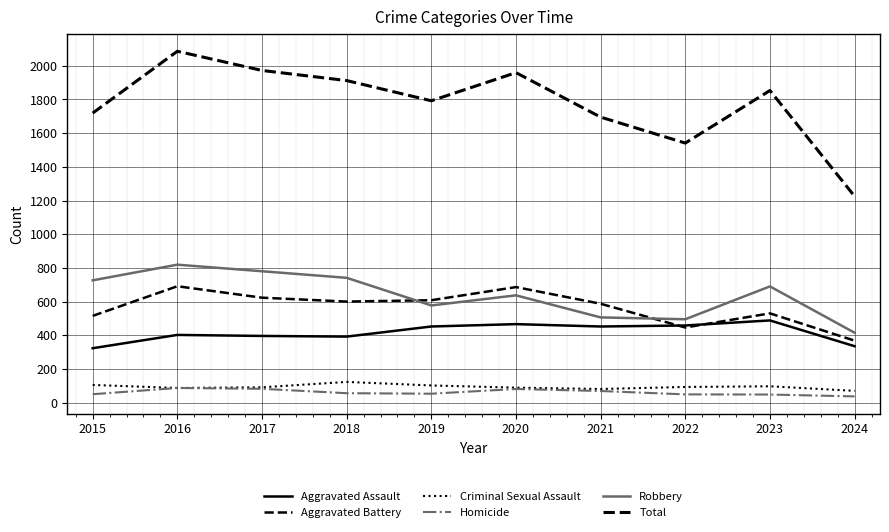

How many lines are shown in the chart?

6